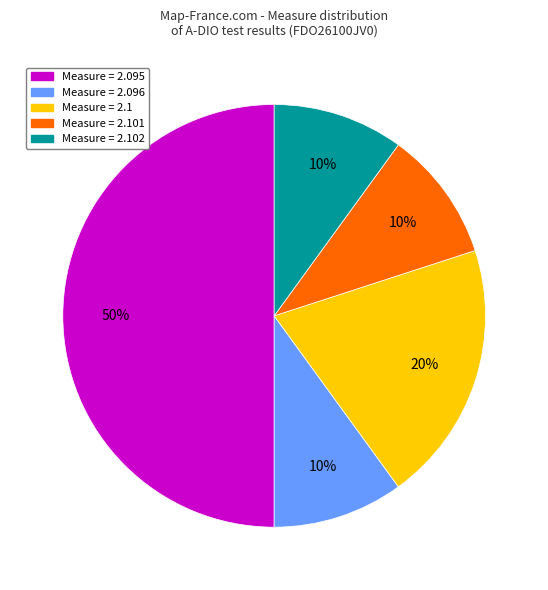

To the nearest percent, what is the difference between the largest and smallest slice percentages?

40%